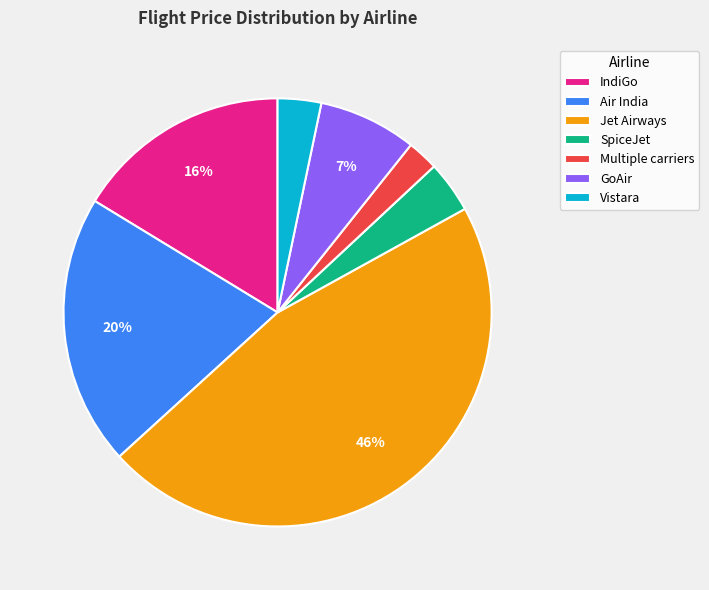

To the nearest percent, what percentage of the pie is Multiple carriers?

2%